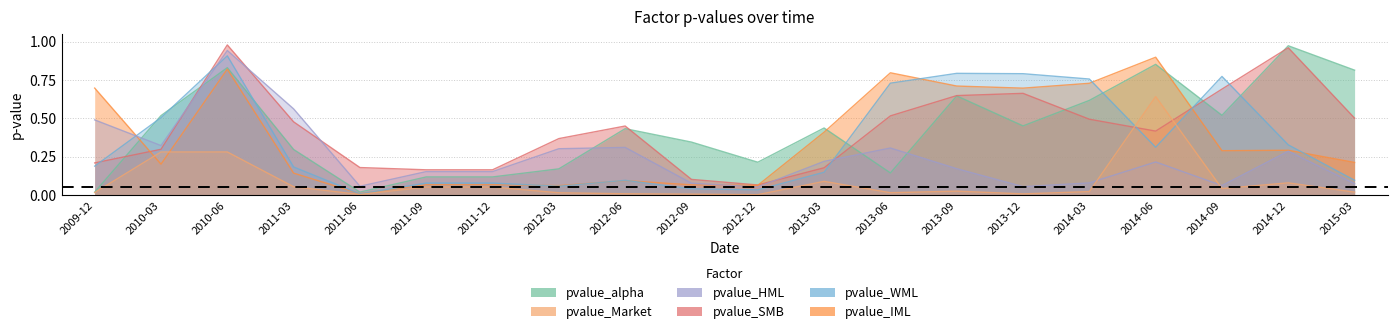

Where is the first local maximum for pvalue_SMB?

2010-06